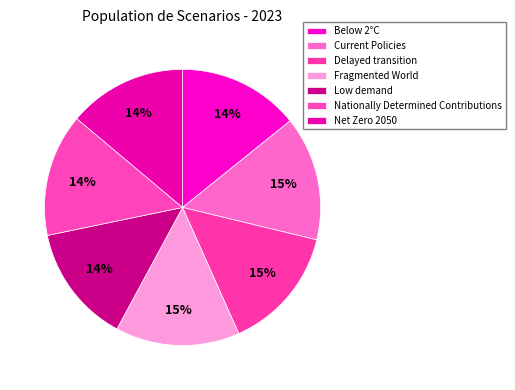

Is there any slice that represents more than half of the pie?

No